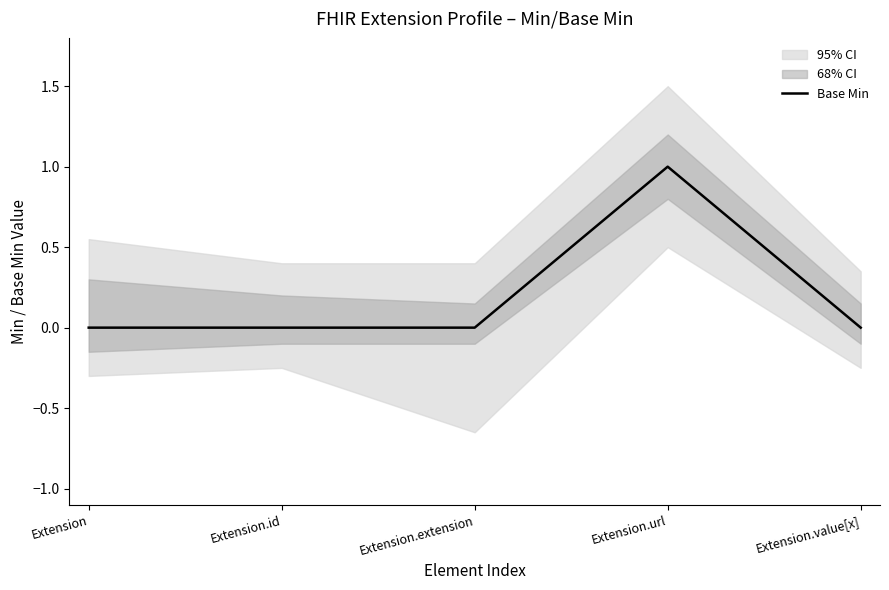

List the labels in order of value, largest first.

Extension.url, Extension, Extension.id, Extension.extension, Extension.value[x]